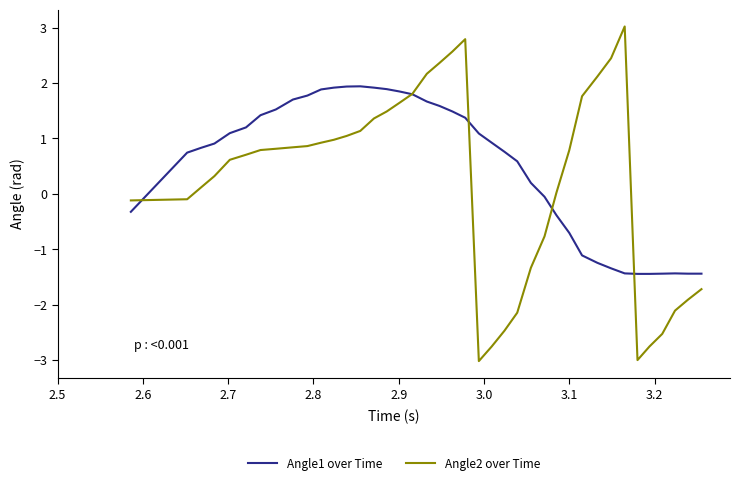

What is the minimum value shown in the chart?

-3.0